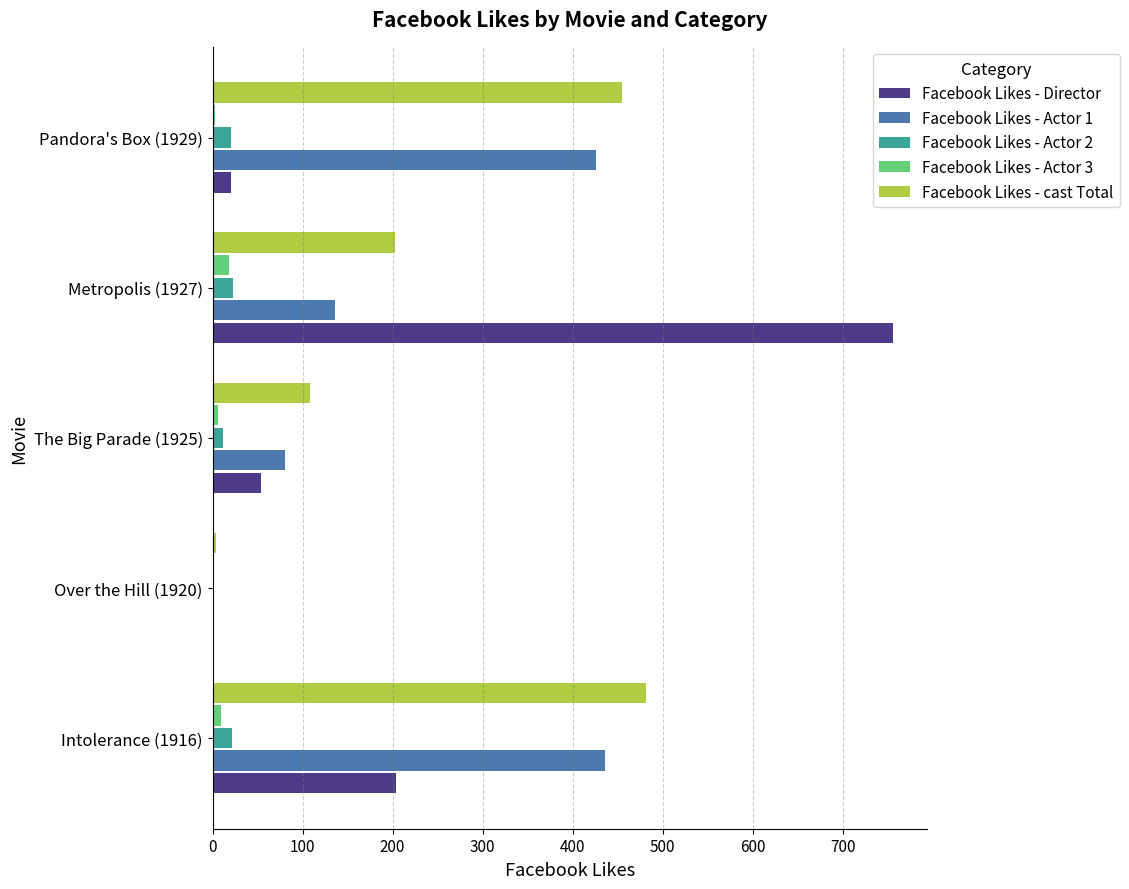

Is the value of Facebook Likes - cast Total at Pandora's Box (1929) greater than the value of Facebook Likes - Actor 1 at Over the Hill (1920)?

Yes